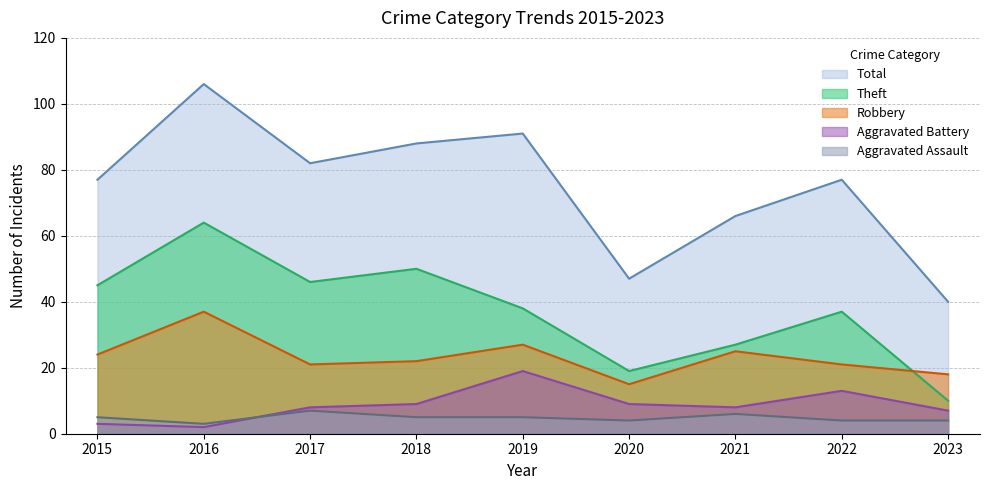

The value of Theft at 2023 is 14. True or false?

False